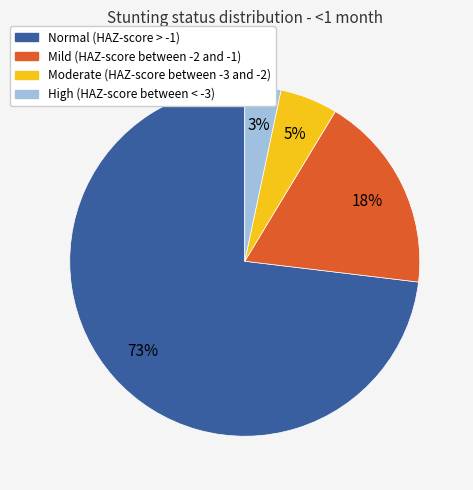

How many segments does this pie chart have?

4